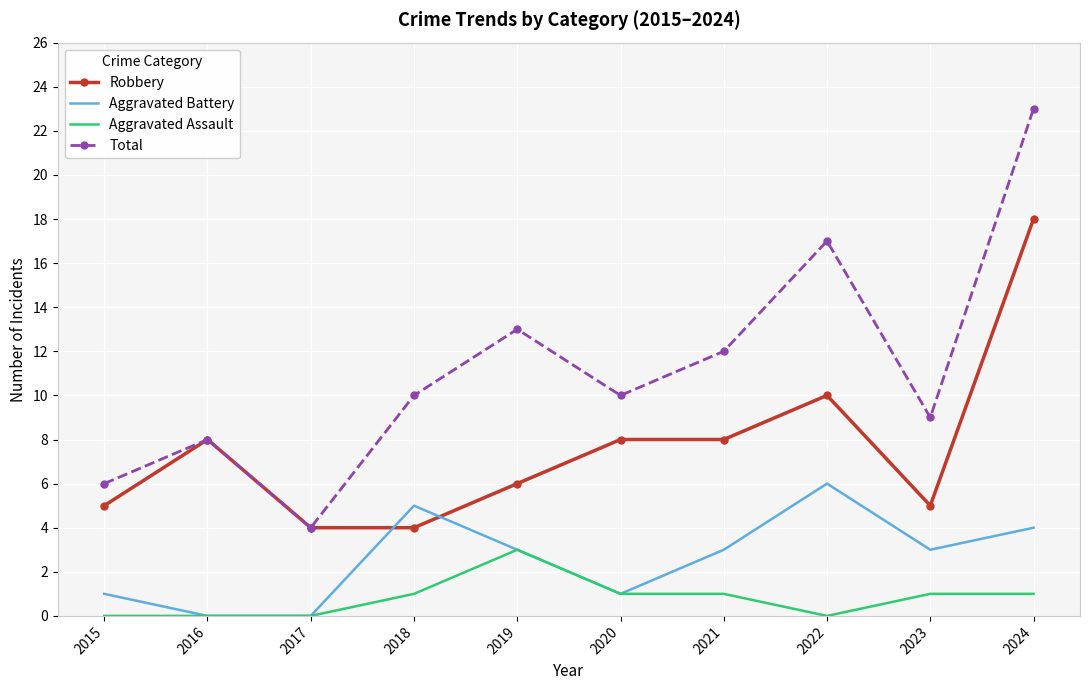

How many interior local peaks does the Total series have?

3